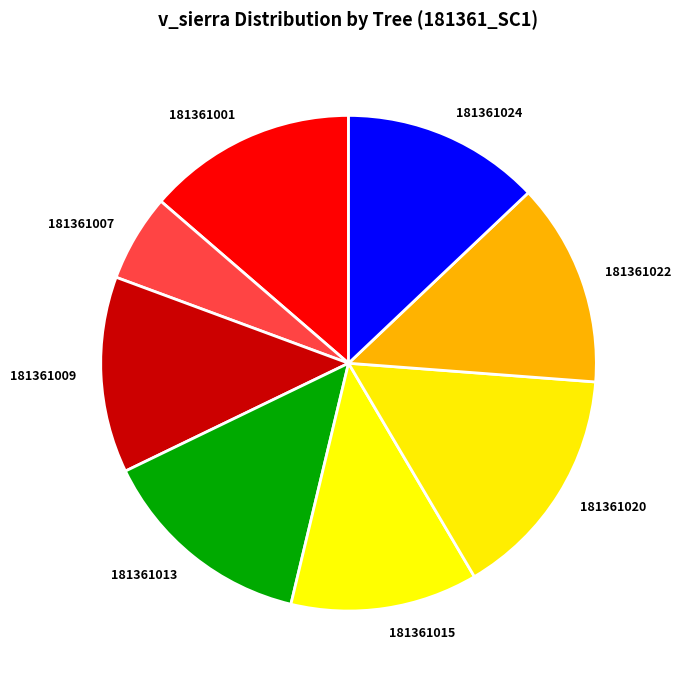

Does 181361020 account for over 50% of the chart?

No